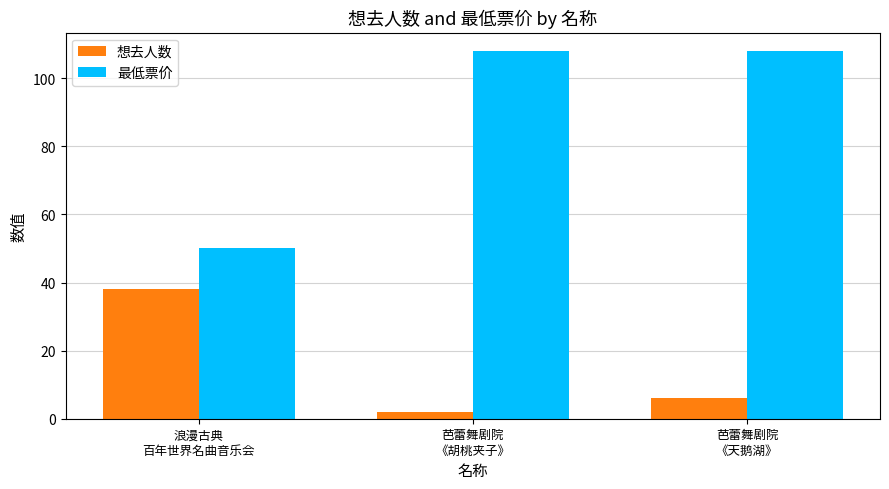

Is it true that 最低票价 equals 29 at 浪漫古典
百年世界名曲音乐会?

False